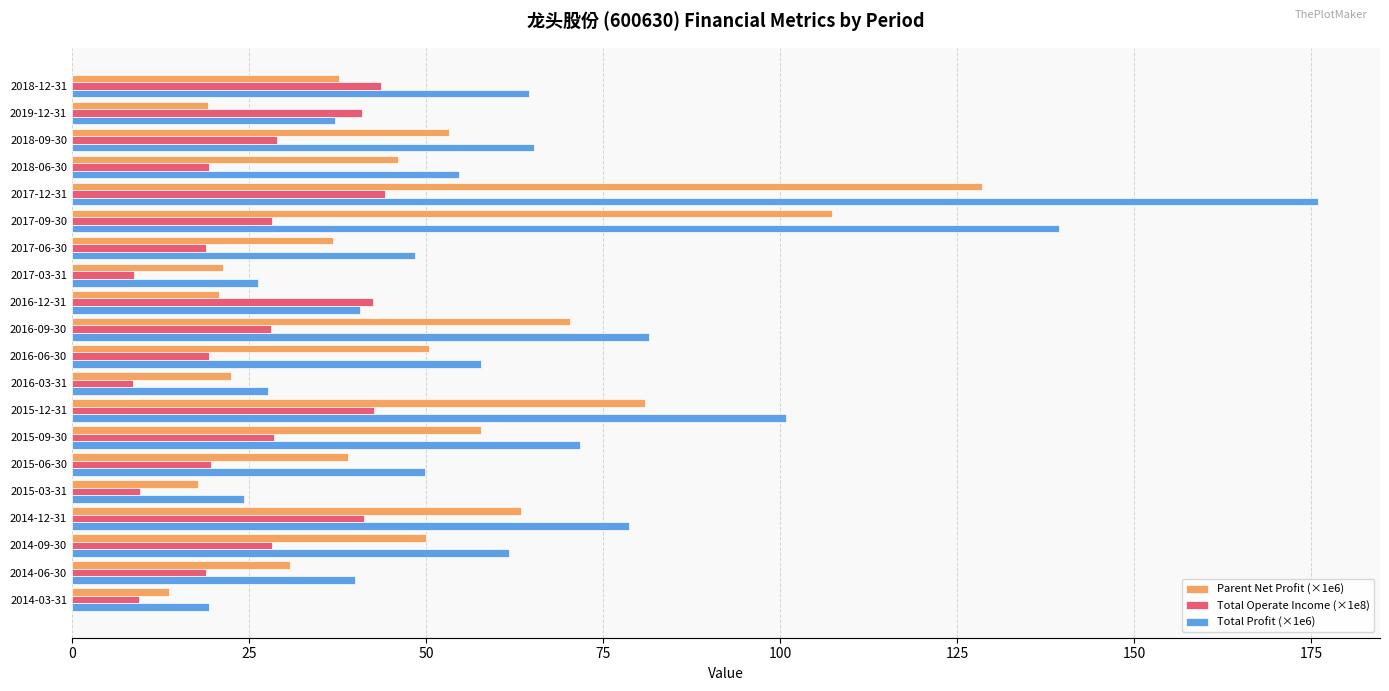

At which label is Total Profit (×1e6) closest to 97?

2015-12-31